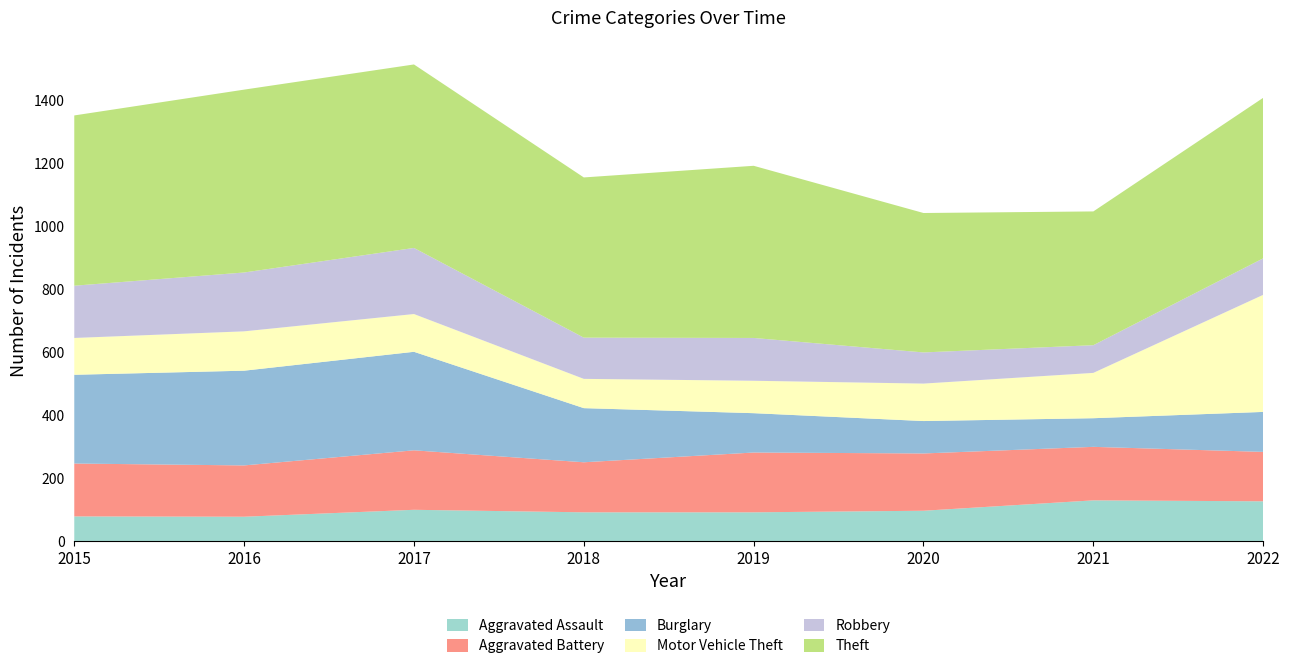

Reading left to right, what are all the values shown in this chart?

Aggravated Assault: 2015=78	2016=77	2017=99	2018=91	2019=91	2020=96	2021=129	2022=126
Aggravated Battery: 2015=168	2016=163	2017=189	2018=159	2019=190	2020=182	2021=170	2022=157
Burglary: 2015=282	2016=301	2017=313	2018=172	2019=125	2020=103	2021=91	2022=127
Motor Vehicle Theft: 2015=117	2016=125	2017=120	2018=93	2019=103	2020=119	2021=144	2022=372
Robbery: 2015=166	2016=187	2017=210	2018=131	2019=136	2020=99	2021=88	2022=116
Theft: 2015=541	2016=581	2017=583	2018=509	2019=547	2020=443	2021=425	2022=510